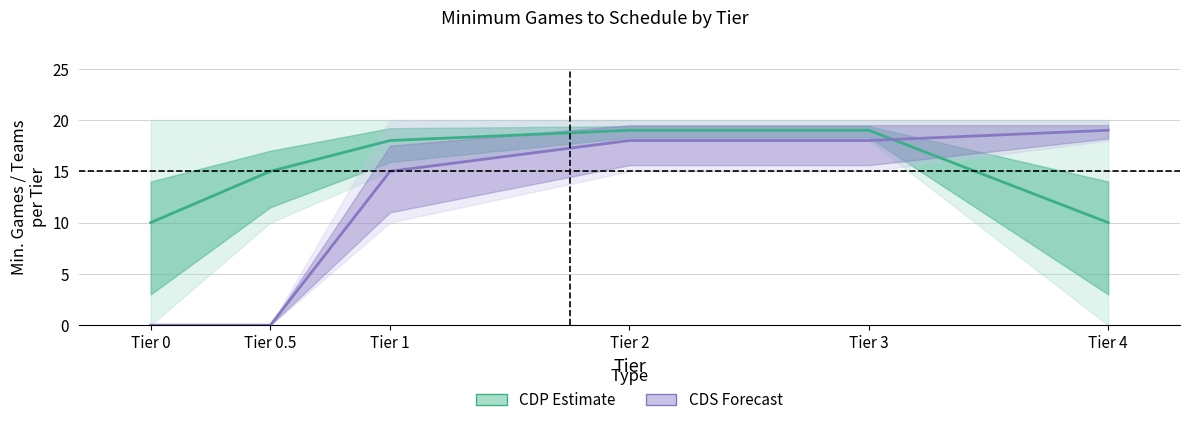

Is the value of CDS (Forecast) at Tier 2 greater than the value of CDP (Estimate) at Tier 2?

No